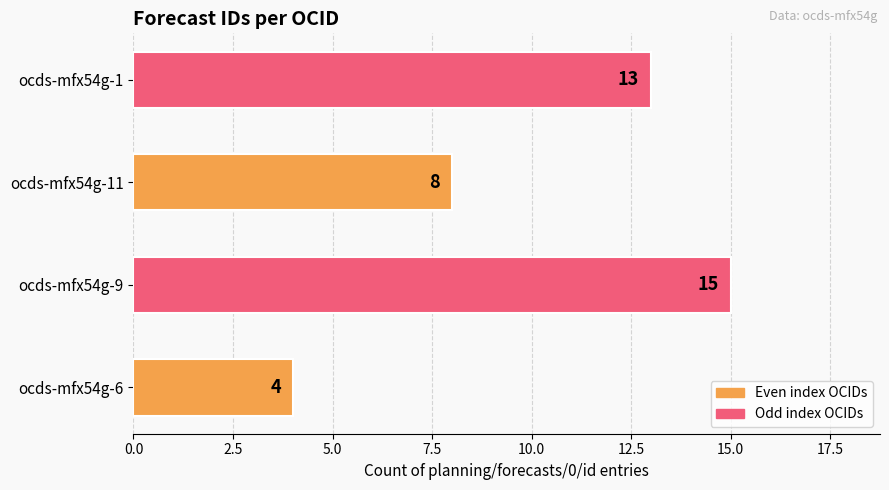

Which has a higher value, ocds-mfx54g-1 or ocds-mfx54g-6?

ocds-mfx54g-1